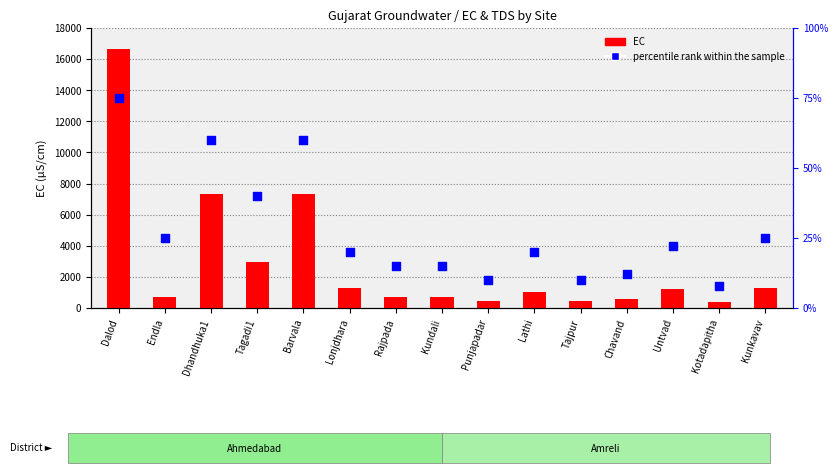

Which series has the widest spread of Y values?

EC